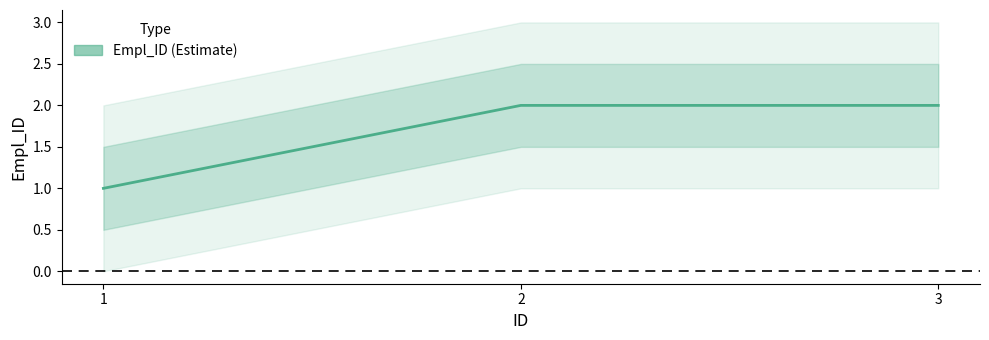

Reading right to left, list all the values displayed in this chart.

2	2	1